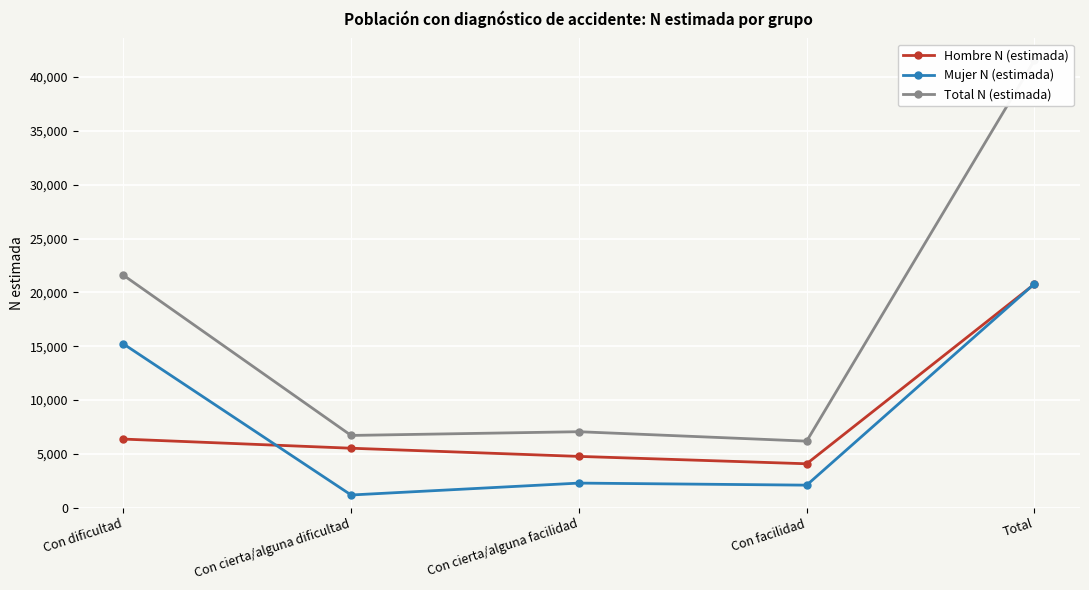

True or false: Total N (estimada) and Hombre N (estimada) cross at least once.

False